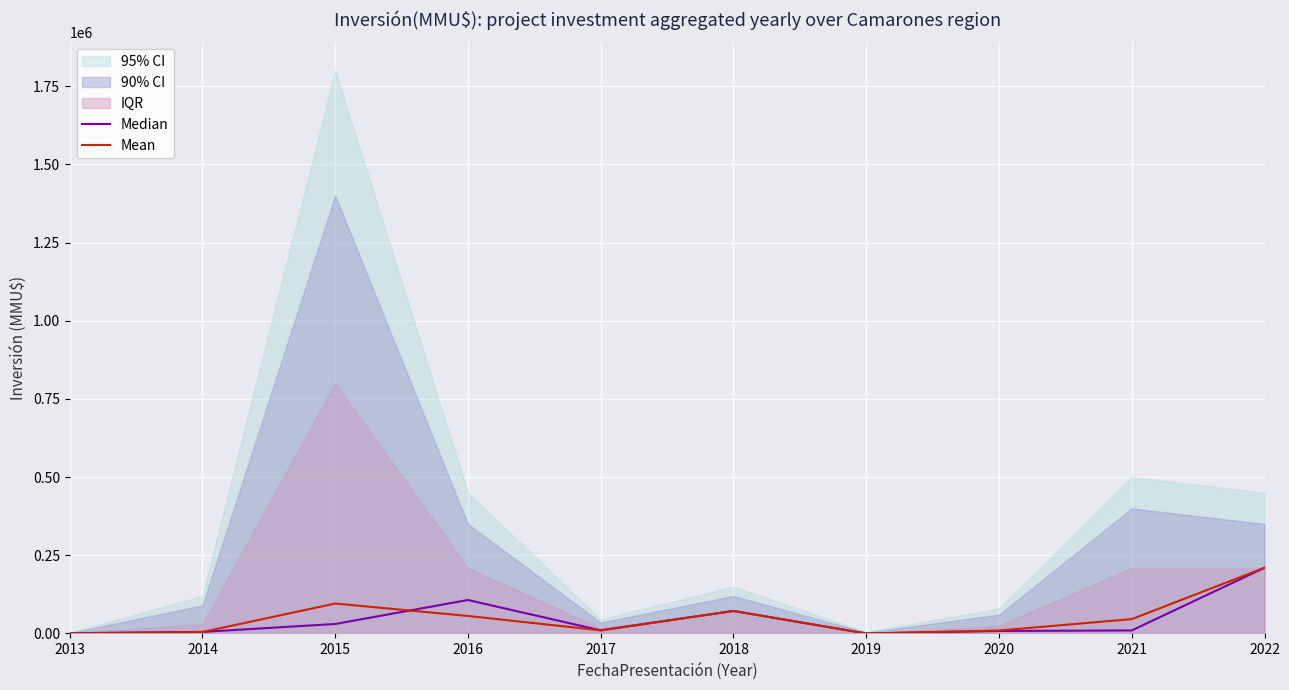

What is the sum of the Mean values at 2014 and 2022?

214608